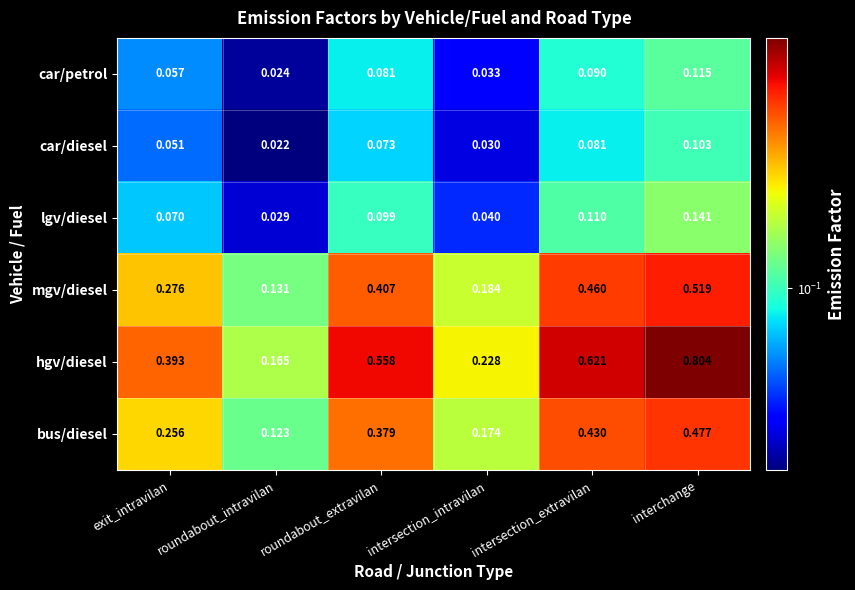

Where is mgv/diesel nearest to the value 0?

roundabout_intravilan